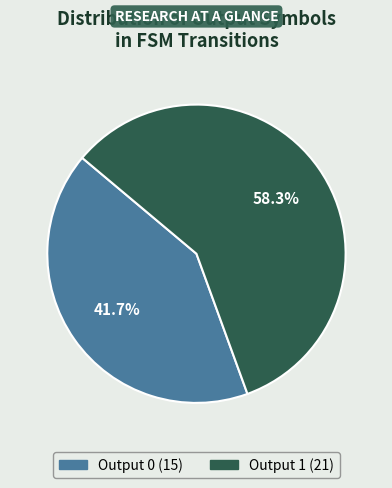

Which slice represents more than half of the pie?

Output 1